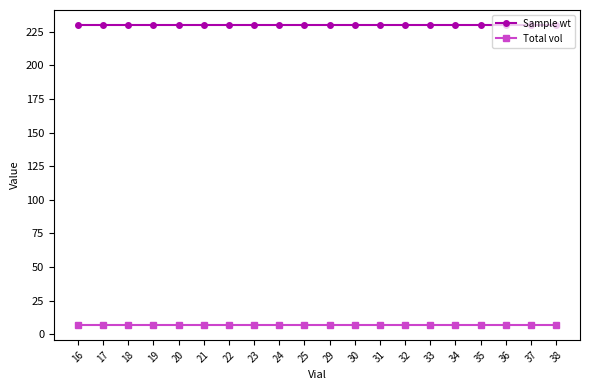

True or false: Sample wt and Total vol intersect in this chart.

False